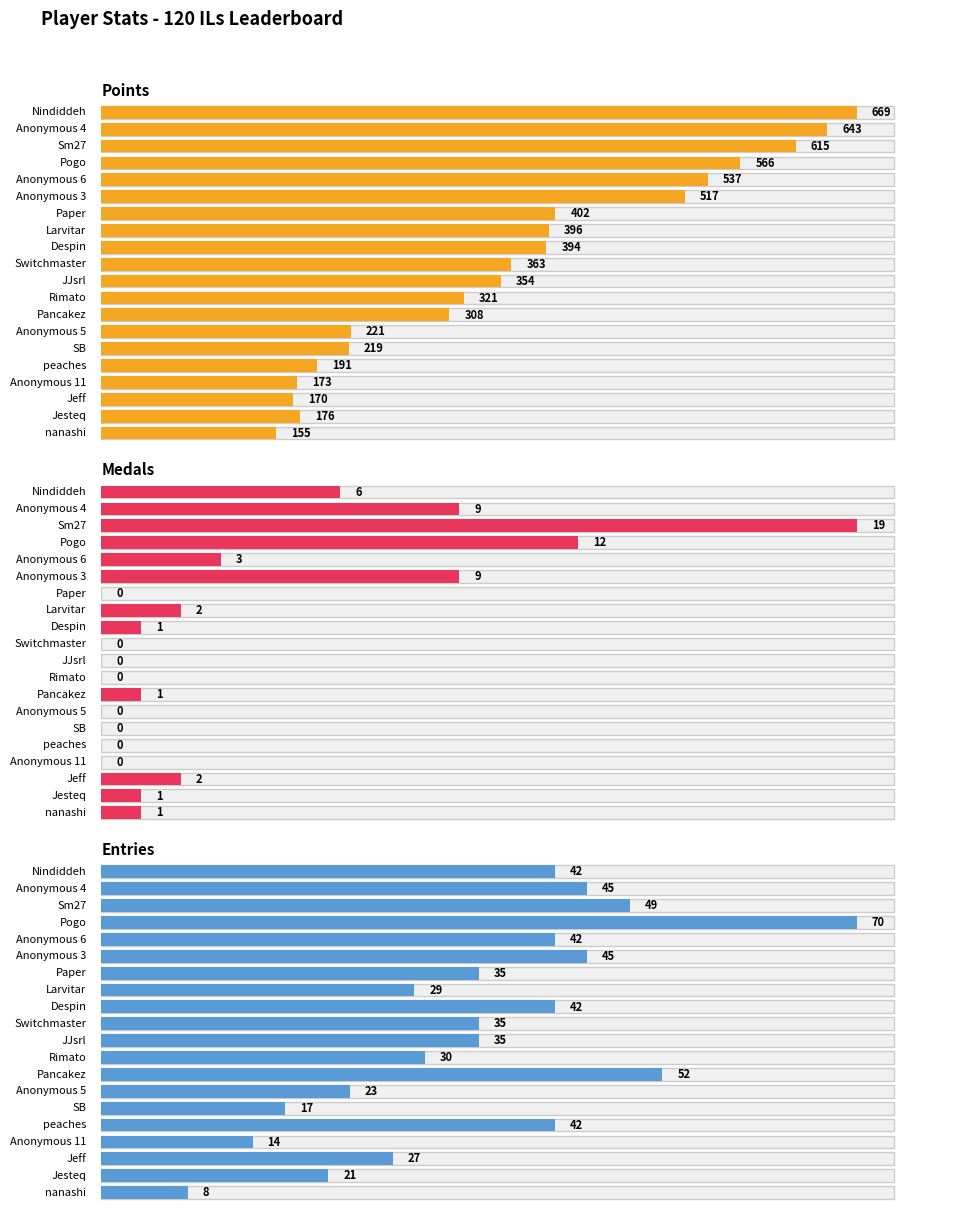

The Points series shows 420 at Nindiddeh. True or false?

False